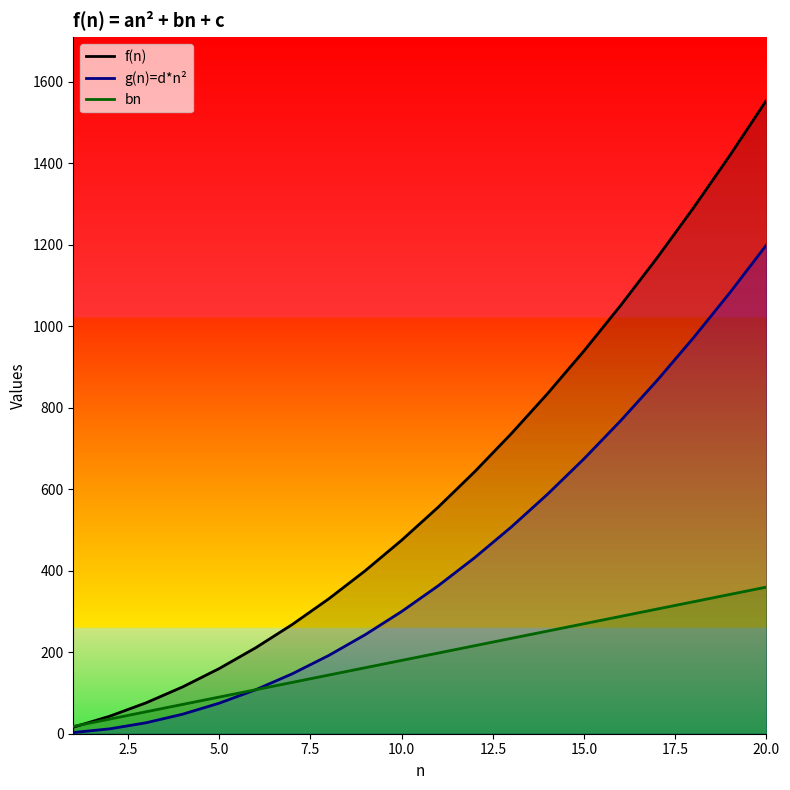

List the series in order of their peak value, lowest first.

bn, g(n)=d*n2, f(n)